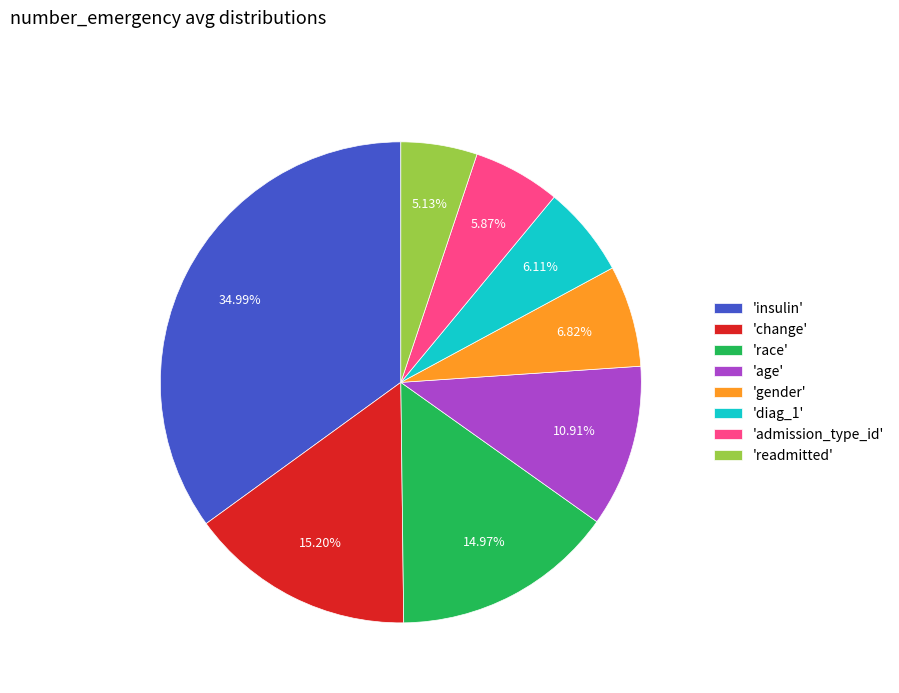

How many slices are in this pie chart?

8